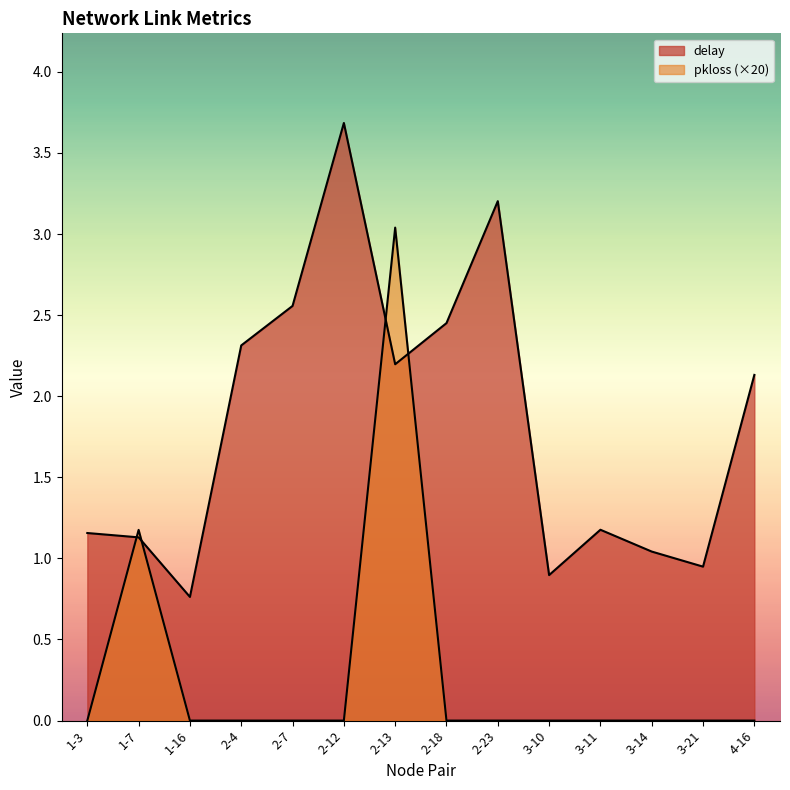

Reading left to right, transcribe all the data shown in this chart.

delay: 1.2	1.1	0.8	2.3	2.6	3.7	2.2	2.5	3.2	0.9	1.2	1.0	0.9	2.1
pkloss: 0.0	1.2	0.0	0.0	0.0	0.0	3.0	0.0	0.0	0.0	0.0	0.0	0.0	0.0